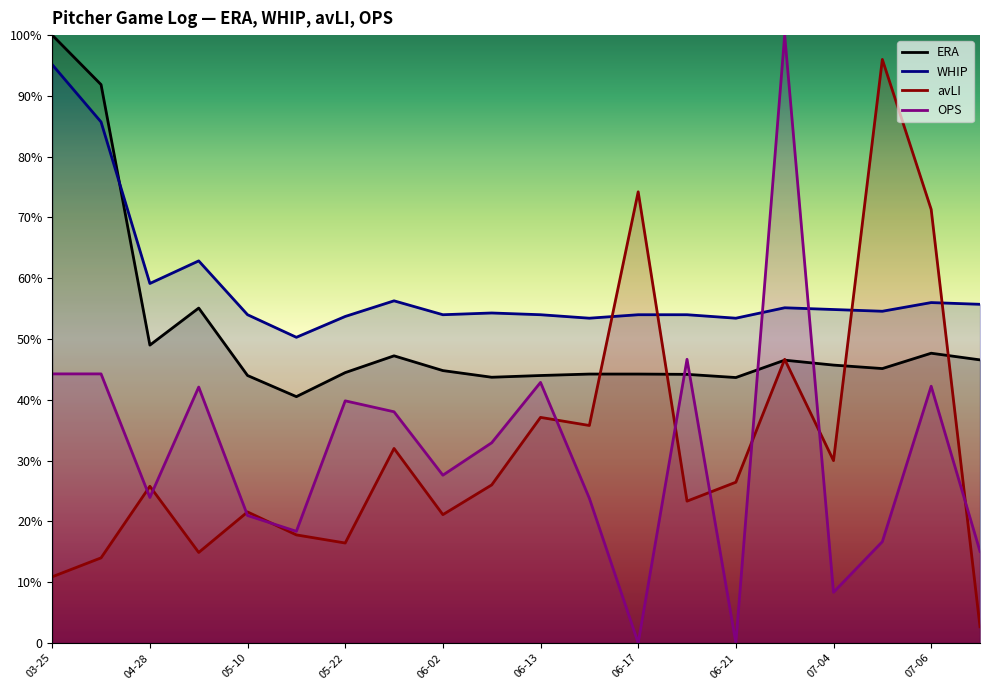

True or false: OPS has more than 1 points higher than both neighbors.

True